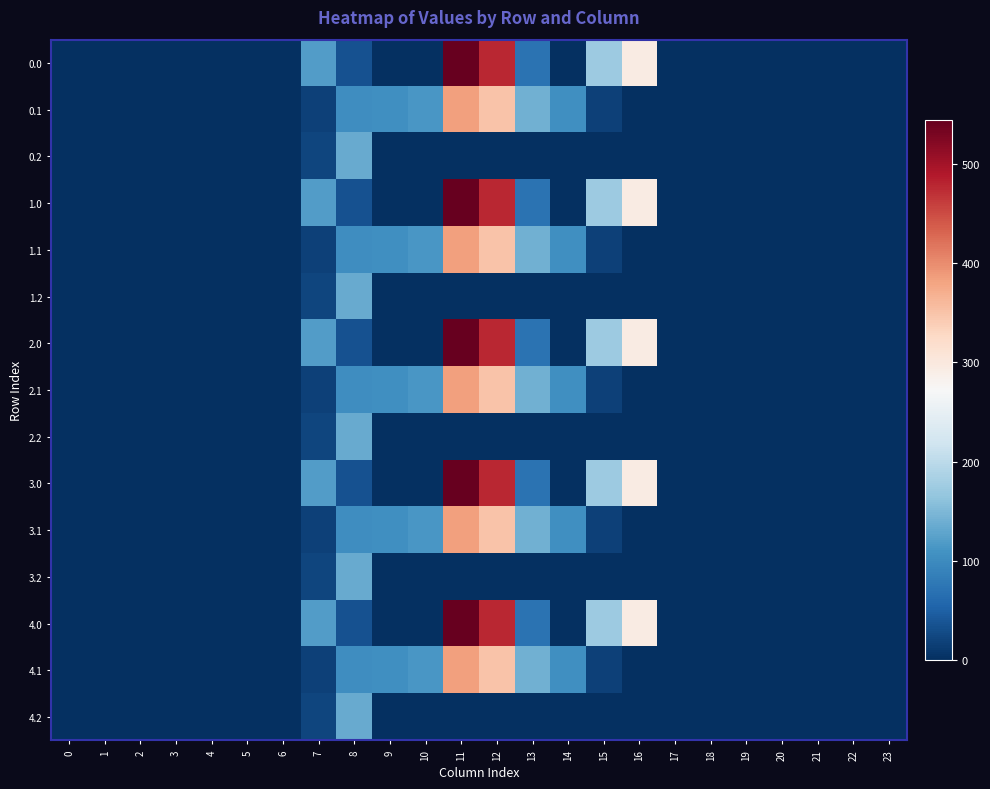

Reading left to right, transcribe all the data shown in this chart.

row_0: 0=0.0	1=0.0	2=0.0	3=0.0	4=0.0	5=0.0	6=0.0	7=120.6	8=35.0	9=0.0	10=0.0	11=544.3	12=477.2	13=70.2	14=0.3	15=172.8	16=294.5	17=0.0	18=0.0	19=0.0	20=0.0	21=0.0	22=0.0	23=0.0
row_1: 0=0.0	1=0.0	2=0.0	3=0.0	4=0.0	5=0.0	6=0.0	7=17.7	8=102.3	9=104.8	10=114.0	11=384.7	12=350.8	13=141.2	14=105.5	15=17.3	16=0.0	17=0.0	18=0.0	19=0.0	20=0.0	21=0.0	22=0.0	23=0.0
row_2: 0=0.0	1=0.0	2=0.0	3=0.0	4=0.0	5=0.0	6=0.0	7=22.3	8=134.2	9=0.0	10=0.0	11=0.0	12=0.0	13=0.0	14=0.0	15=0.0	16=0.0	17=0.0	18=0.0	19=0.0	20=0.0	21=0.0	22=0.0	23=0.0
row_3: 0=0.0	1=0.0	2=0.0	3=0.0	4=0.0	5=0.0	6=0.0	7=120.6	8=35.0	9=0.0	10=0.0	11=544.3	12=477.2	13=70.2	14=0.3	15=172.8	16=294.5	17=0.0	18=0.0	19=0.0	20=0.0	21=0.0	22=0.0	23=0.0
row_4: 0=0.0	1=0.0	2=0.0	3=0.0	4=0.0	5=0.0	6=0.0	7=17.7	8=102.3	9=104.8	10=114.0	11=384.7	12=350.8	13=141.2	14=105.5	15=17.3	16=0.0	17=0.0	18=0.0	19=0.0	20=0.0	21=0.0	22=0.0	23=0.0
row_5: 0=0.0	1=0.0	2=0.0	3=0.0	4=0.0	5=0.0	6=0.0	7=22.3	8=134.2	9=0.0	10=0.0	11=0.0	12=0.0	13=0.0	14=0.0	15=0.0	16=0.0	17=0.0	18=0.0	19=0.0	20=0.0	21=0.0	22=0.0	23=0.0
row_6: 0=0.0	1=0.0	2=0.0	3=0.0	4=0.0	5=0.0	6=0.0	7=120.6	8=35.0	9=0.0	10=0.0	11=544.3	12=477.2	13=70.2	14=0.3	15=172.8	16=294.5	17=0.0	18=0.0	19=0.0	20=0.0	21=0.0	22=0.0	23=0.0
row_7: 0=0.0	1=0.0	2=0.0	3=0.0	4=0.0	5=0.0	6=0.0	7=17.7	8=102.3	9=104.8	10=114.0	11=384.7	12=350.8	13=141.2	14=105.5	15=17.3	16=0.0	17=0.0	18=0.0	19=0.0	20=0.0	21=0.0	22=0.0	23=0.0
row_8: 0=0.0	1=0.0	2=0.0	3=0.0	4=0.0	5=0.0	6=0.0	7=22.3	8=134.2	9=0.0	10=0.0	11=0.0	12=0.0	13=0.0	14=0.0	15=0.0	16=0.0	17=0.0	18=0.0	19=0.0	20=0.0	21=0.0	22=0.0	23=0.0
row_9: 0=0.0	1=0.0	2=0.0	3=0.0	4=0.0	5=0.0	6=0.0	7=120.6	8=35.0	9=0.0	10=0.0	11=544.3	12=477.2	13=70.2	14=0.3	15=172.8	16=294.5	17=0.0	18=0.0	19=0.0	20=0.0	21=0.0	22=0.0	23=0.0
row_10: 0=0.0	1=0.0	2=0.0	3=0.0	4=0.0	5=0.0	6=0.0	7=17.7	8=102.3	9=104.8	10=114.0	11=384.7	12=350.8	13=141.2	14=105.5	15=17.3	16=0.0	17=0.0	18=0.0	19=0.0	20=0.0	21=0.0	22=0.0	23=0.0
row_11: 0=0.0	1=0.0	2=0.0	3=0.0	4=0.0	5=0.0	6=0.0	7=22.3	8=134.2	9=0.0	10=0.0	11=0.0	12=0.0	13=0.0	14=0.0	15=0.0	16=0.0	17=0.0	18=0.0	19=0.0	20=0.0	21=0.0	22=0.0	23=0.0
row_12: 0=0.0	1=0.0	2=0.0	3=0.0	4=0.0	5=0.0	6=0.0	7=120.6	8=35.0	9=0.0	10=0.0	11=544.3	12=477.2	13=70.2	14=0.3	15=172.8	16=294.5	17=0.0	18=0.0	19=0.0	20=0.0	21=0.0	22=0.0	23=0.0
row_13: 0=0.0	1=0.0	2=0.0	3=0.0	4=0.0	5=0.0	6=0.0	7=17.7	8=102.3	9=104.8	10=114.0	11=384.7	12=350.8	13=141.2	14=105.5	15=17.3	16=0.0	17=0.0	18=0.0	19=0.0	20=0.0	21=0.0	22=0.0	23=0.0
row_14: 0=0.0	1=0.0	2=0.0	3=0.0	4=0.0	5=0.0	6=0.0	7=22.3	8=134.2	9=0.0	10=0.0	11=0.0	12=0.0	13=0.0	14=0.0	15=0.0	16=0.0	17=0.0	18=0.0	19=0.0	20=0.0	21=0.0	22=0.0	23=0.0